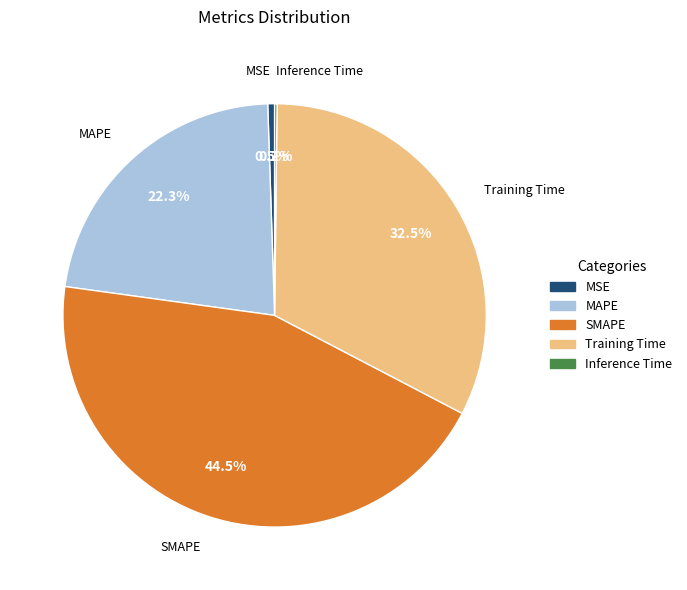

What is the largest slice in the pie chart?

SMAPE